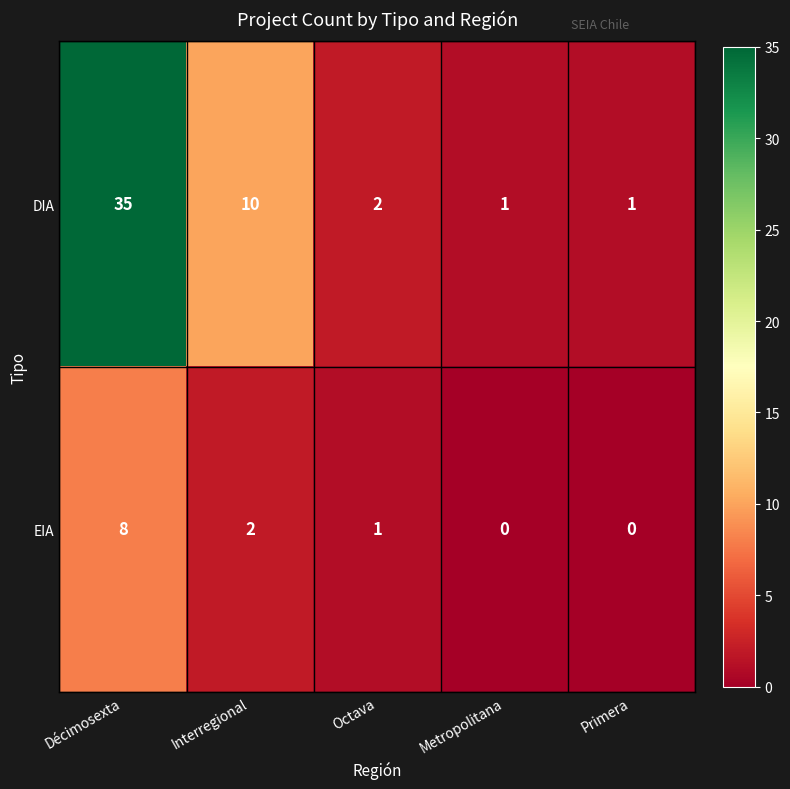

Reading right to left, transcribe all the data shown in this chart.

DIA: Primera=1	Metropolitana=1	Octava=2	Interregional=10	Décimosexta=35
EIA: Primera=0	Metropolitana=0	Octava=1	Interregional=2	Décimosexta=8